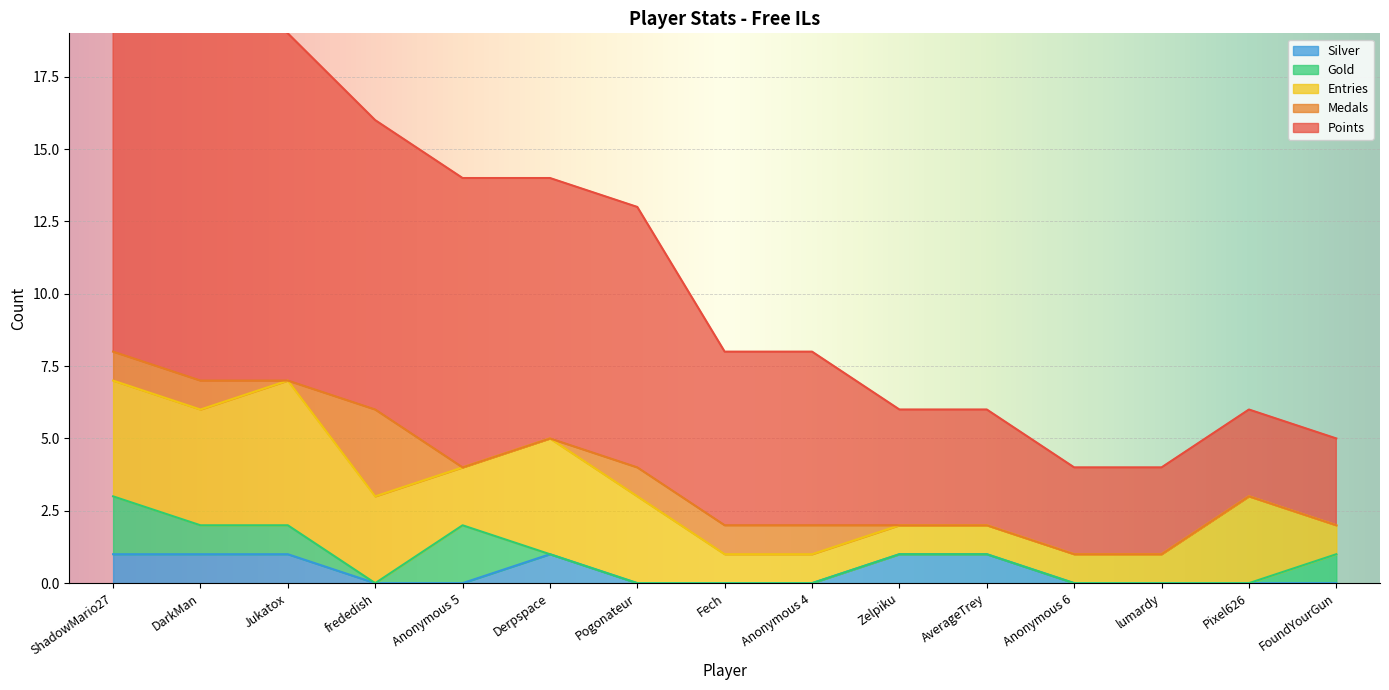

At which category does Silver reach its first local peak?

Derpspace